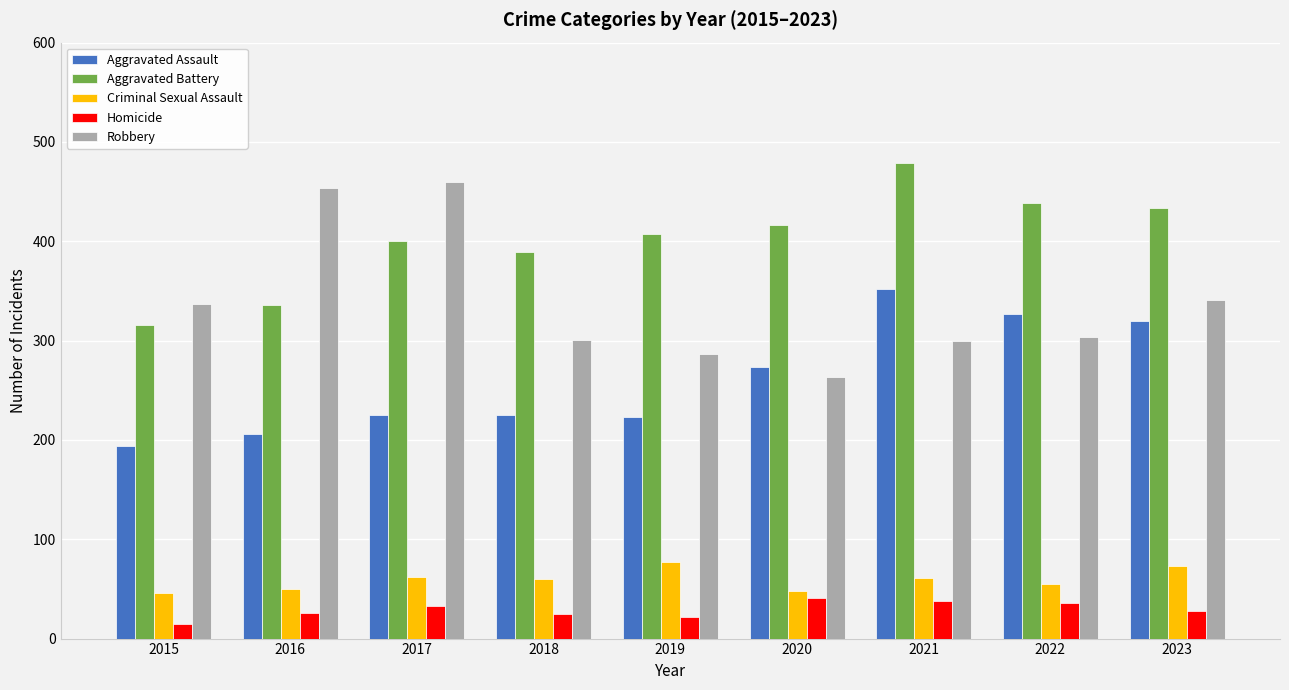

At which category is the sum across all series the highest?

2021